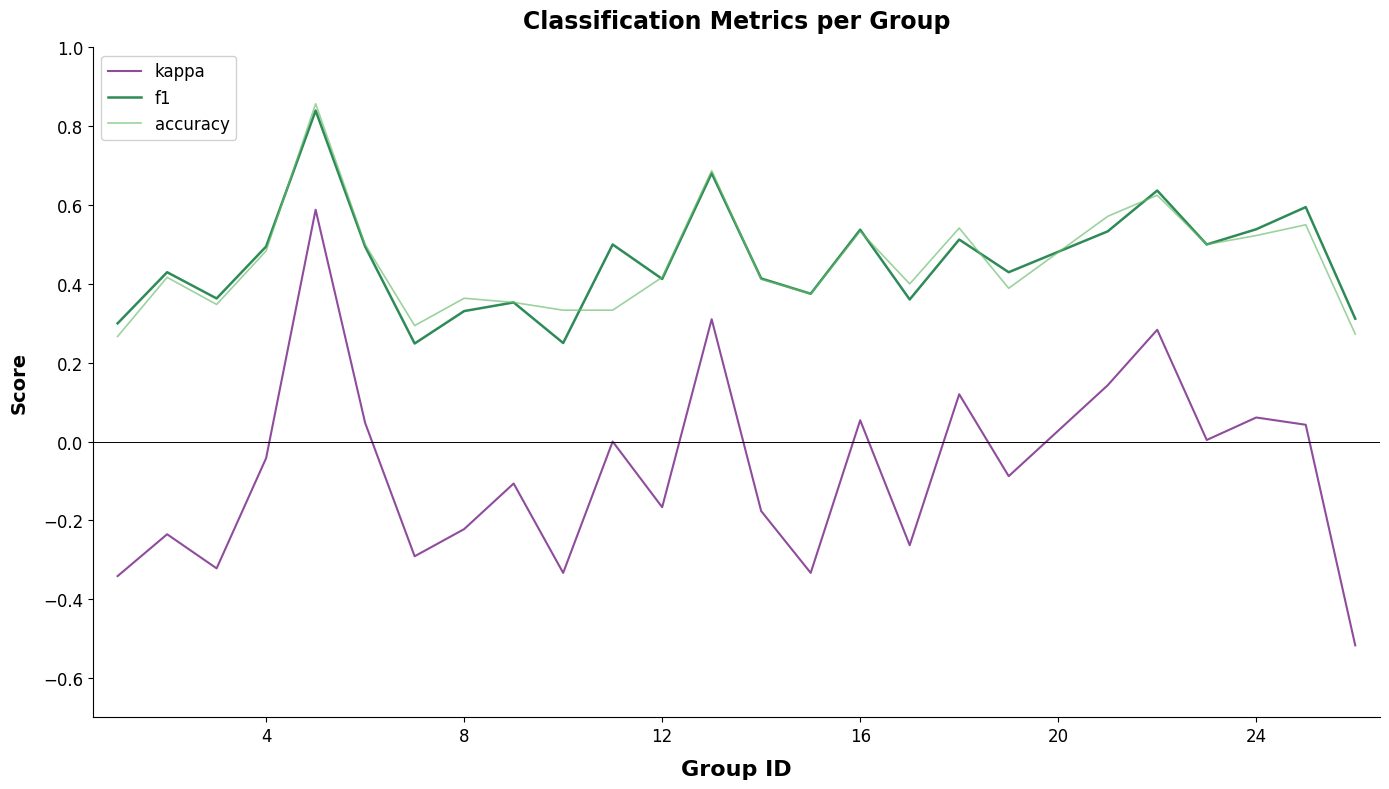

True or false: kappa and accuracy cross at least once.

False